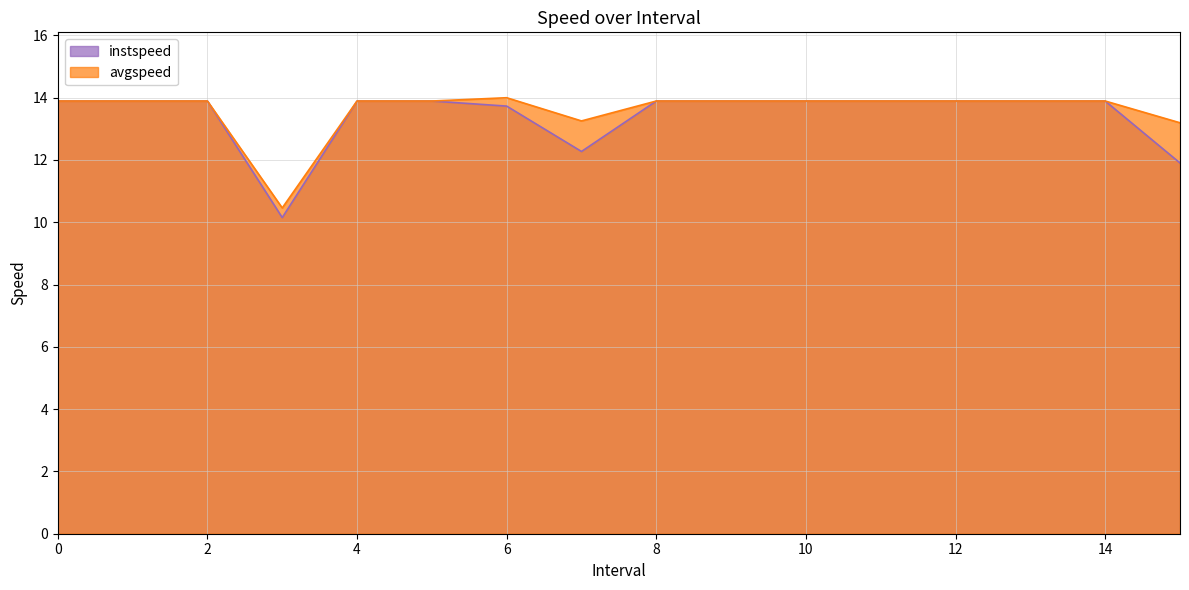

At which label is avgspeed closest to 12?

15.0